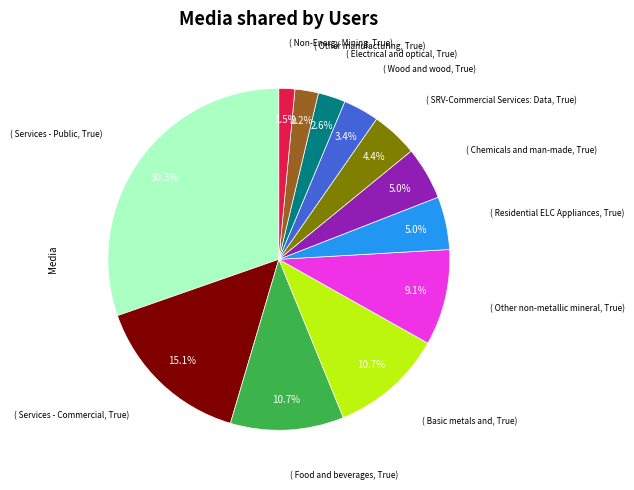

Is there a majority slice in this chart?

No